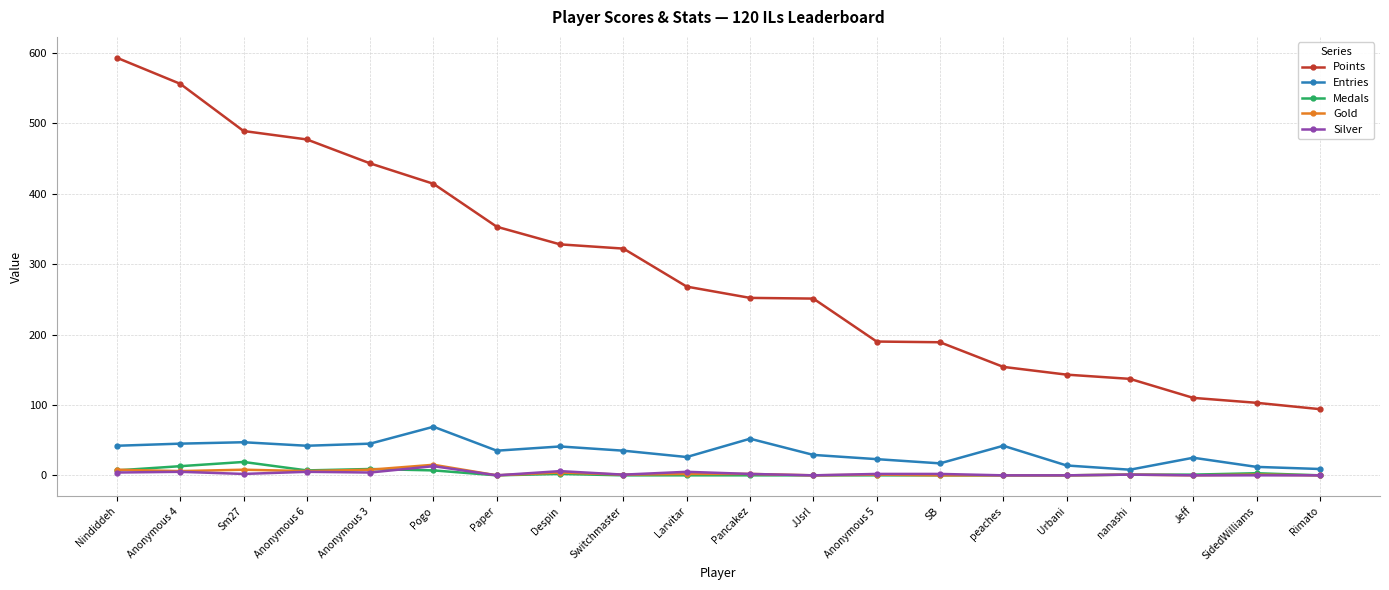

What is the maximum value shown in the chart?

593